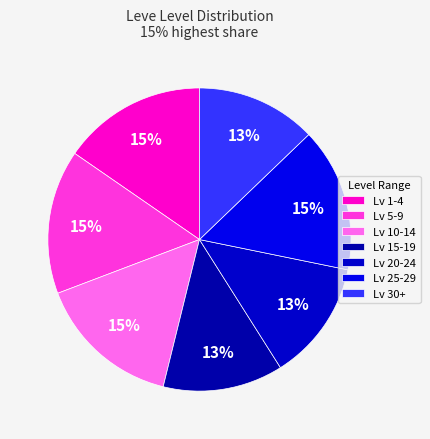

Which category has the biggest portion of the pie?

Level 1